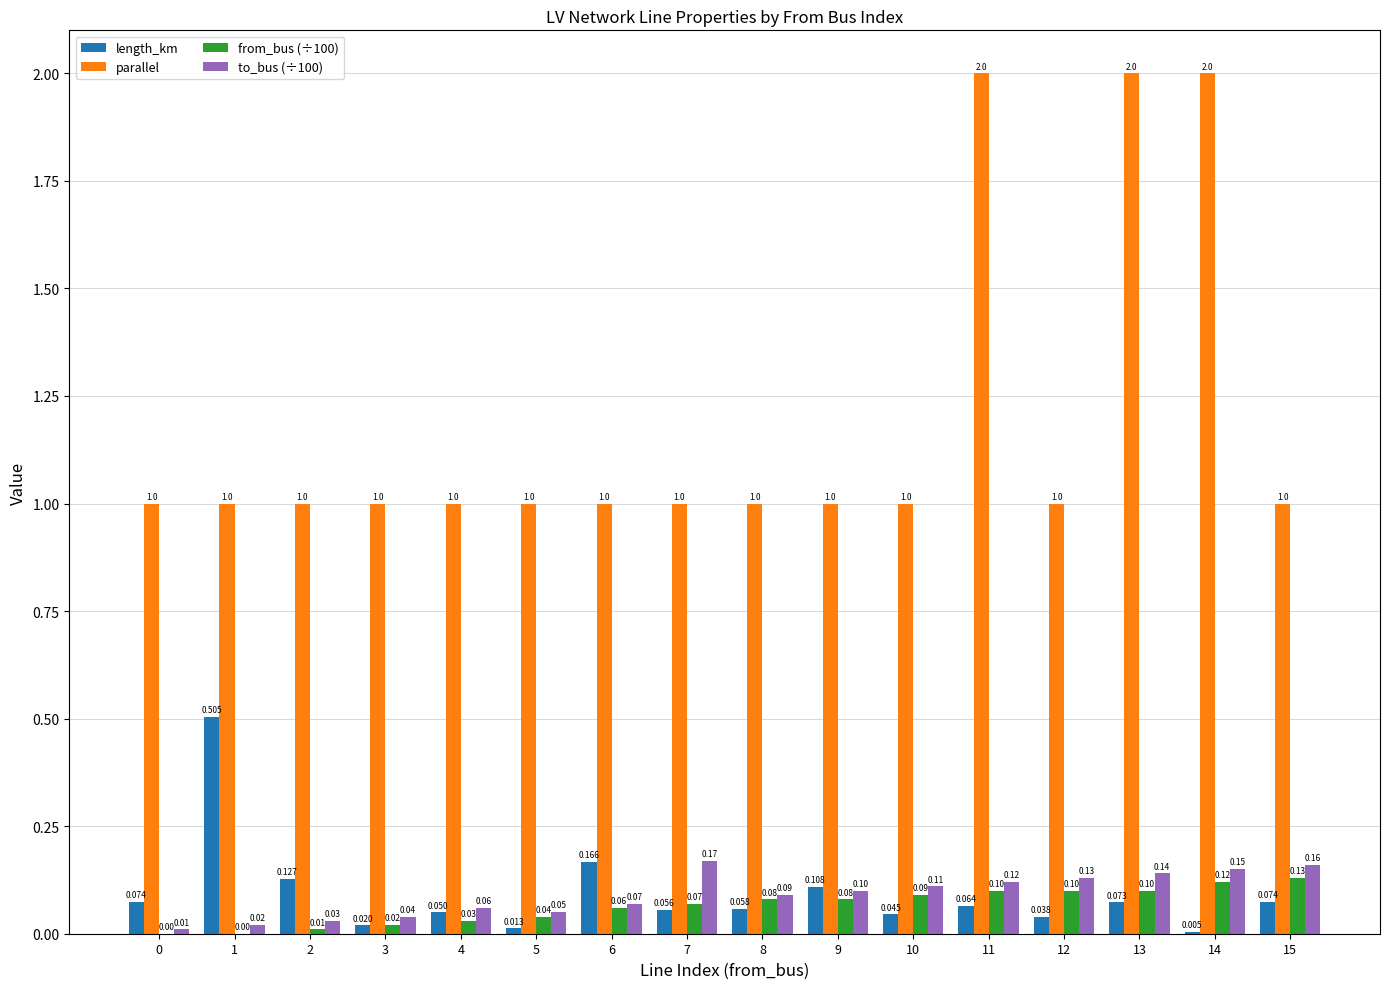

How many data points in from_bus (÷100) are above 0?

14